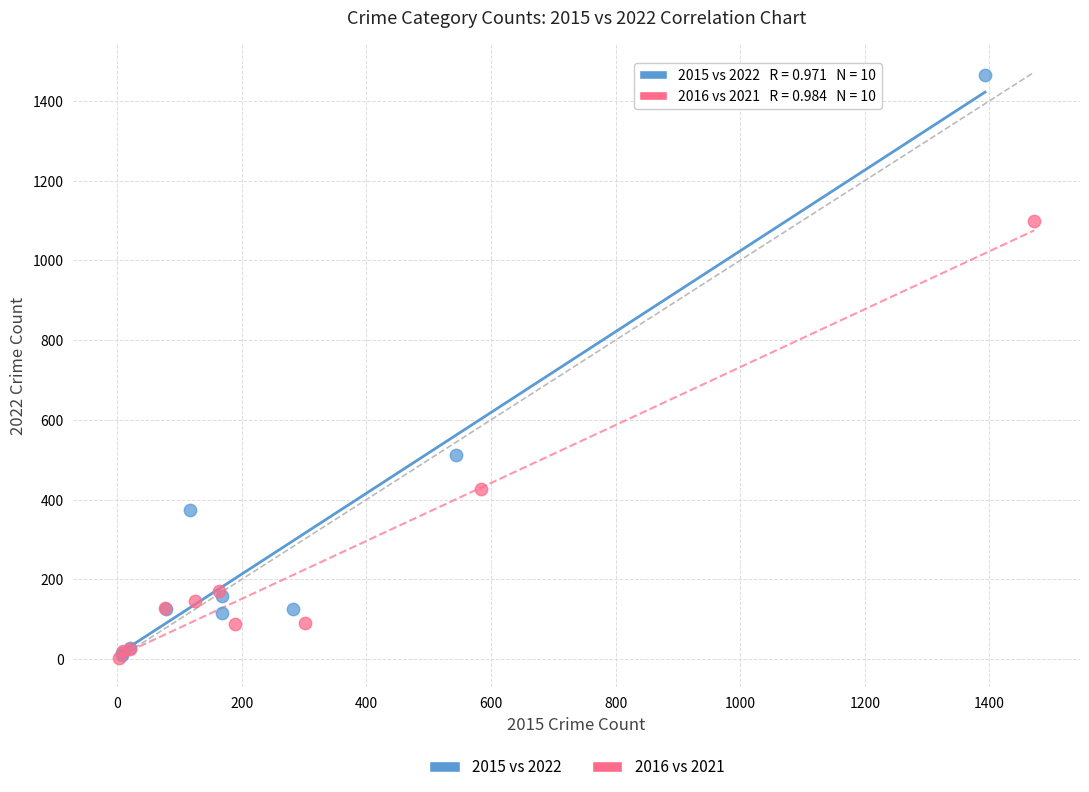

Which series reaches the maximum Y coordinate?

2015 vs 2022